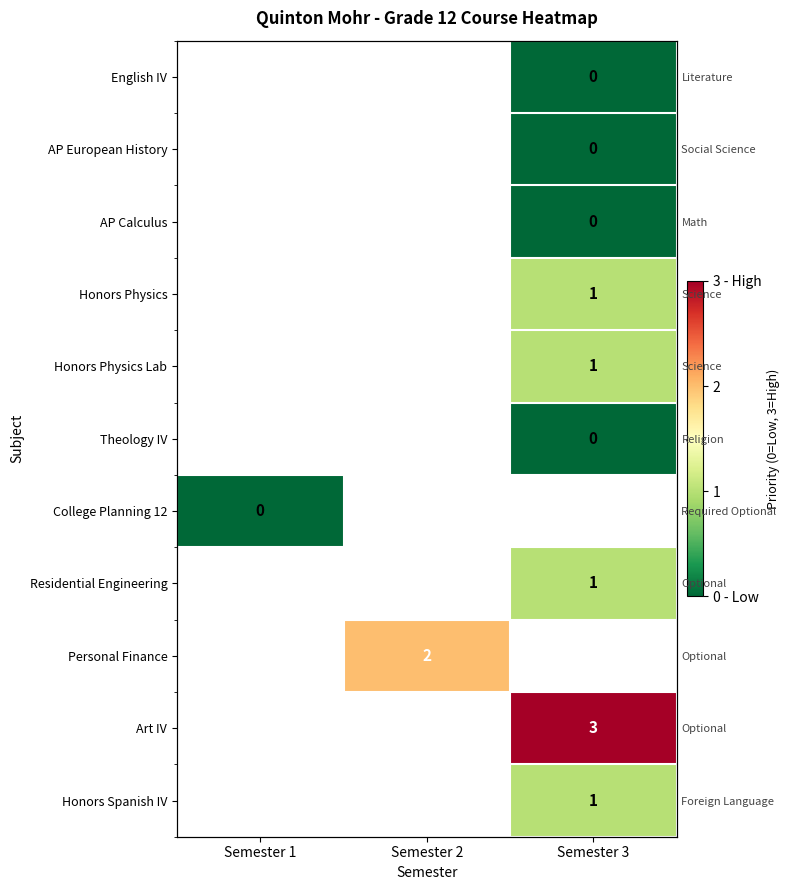

What is the spread (max minus min) of values at Semester 3?

3.0